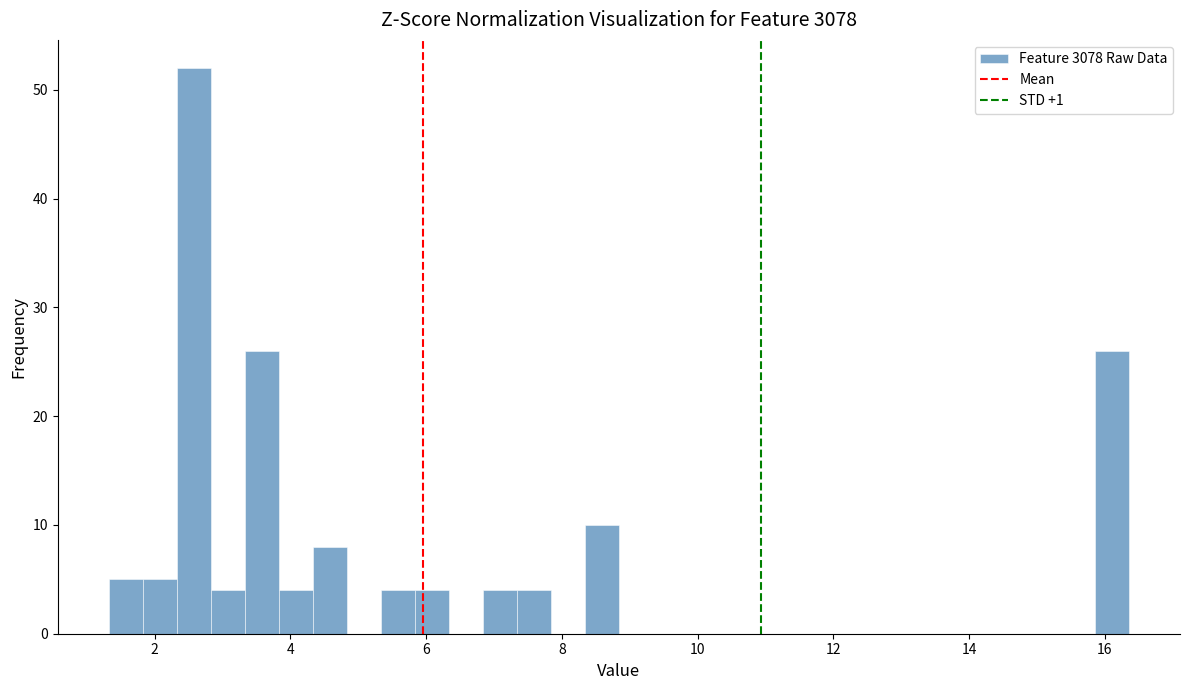

Read against the x-axis, roughly where is the centre of the tallest bar?

2.6